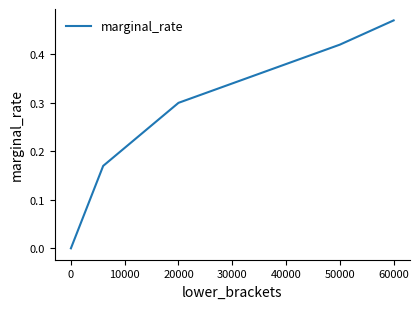

What is the sum of all values?

1.4